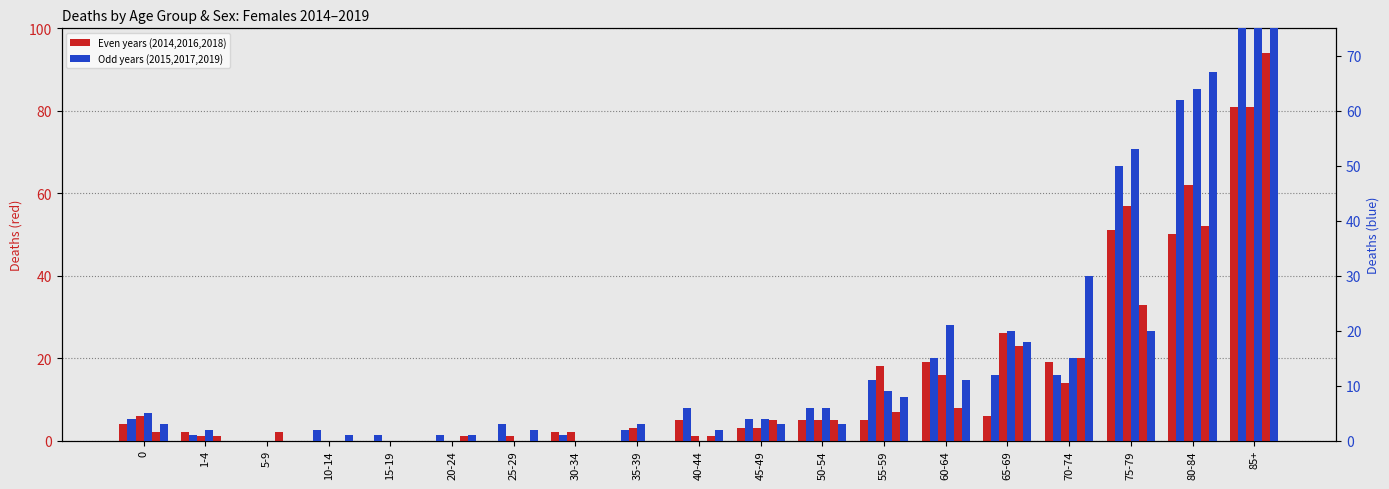

What is the difference between the second highest and second lowest values in the Females 2015 series?

61